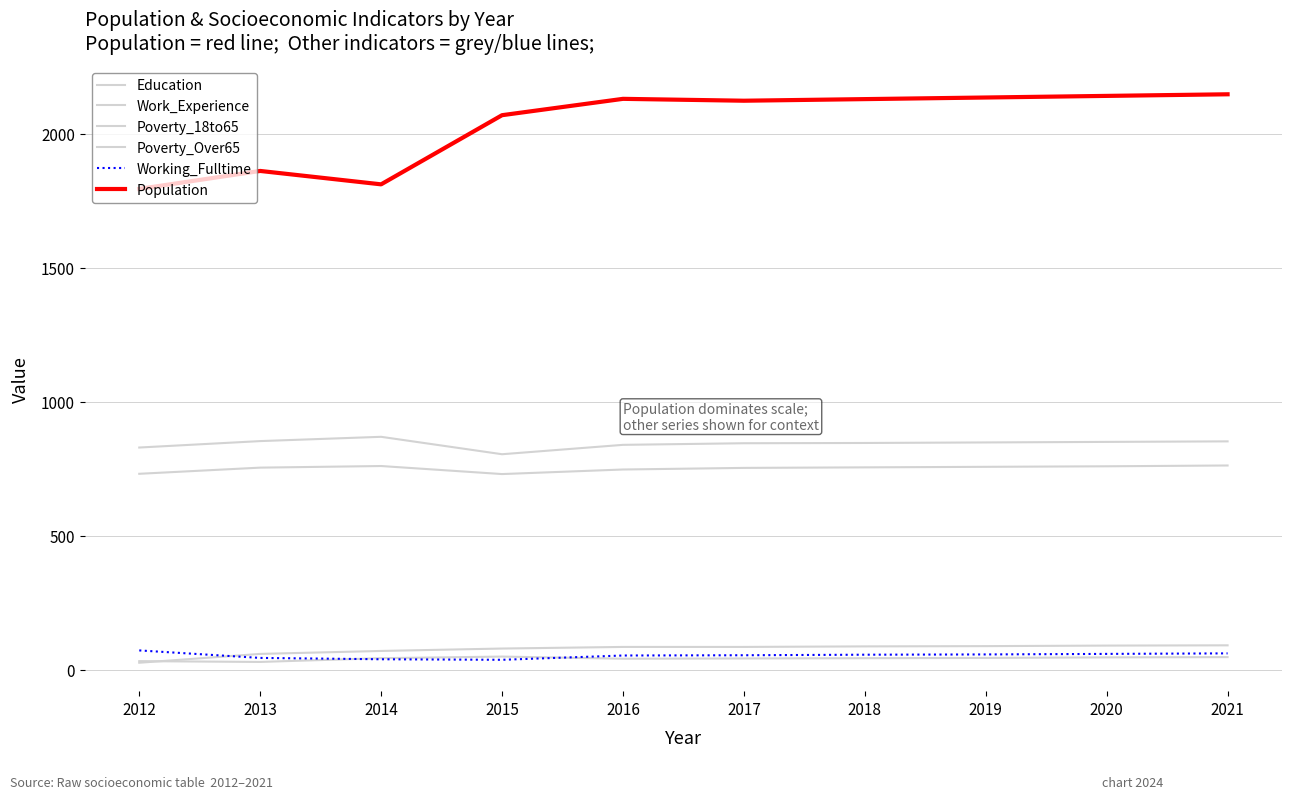

Rank the series by their maximum value, from highest to lowest.

Population, Work_Experience, Education, Poverty_18to65, Working_Fulltime, Poverty_Over65